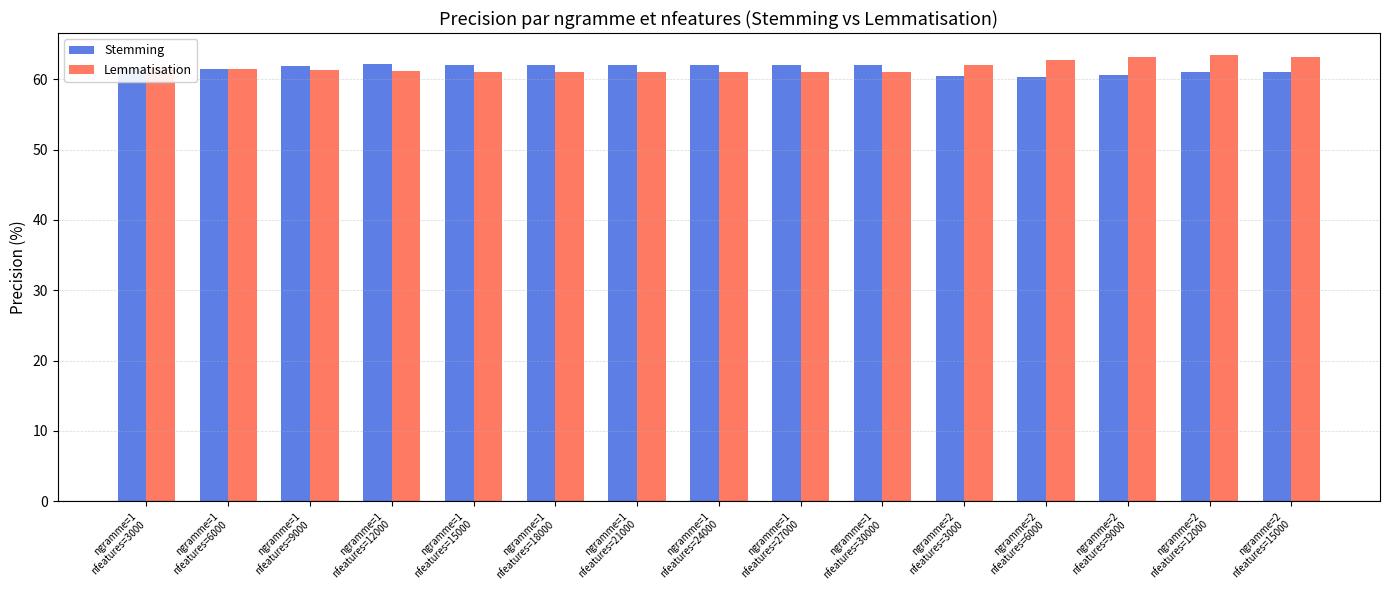

How many bars are there in each group?

2